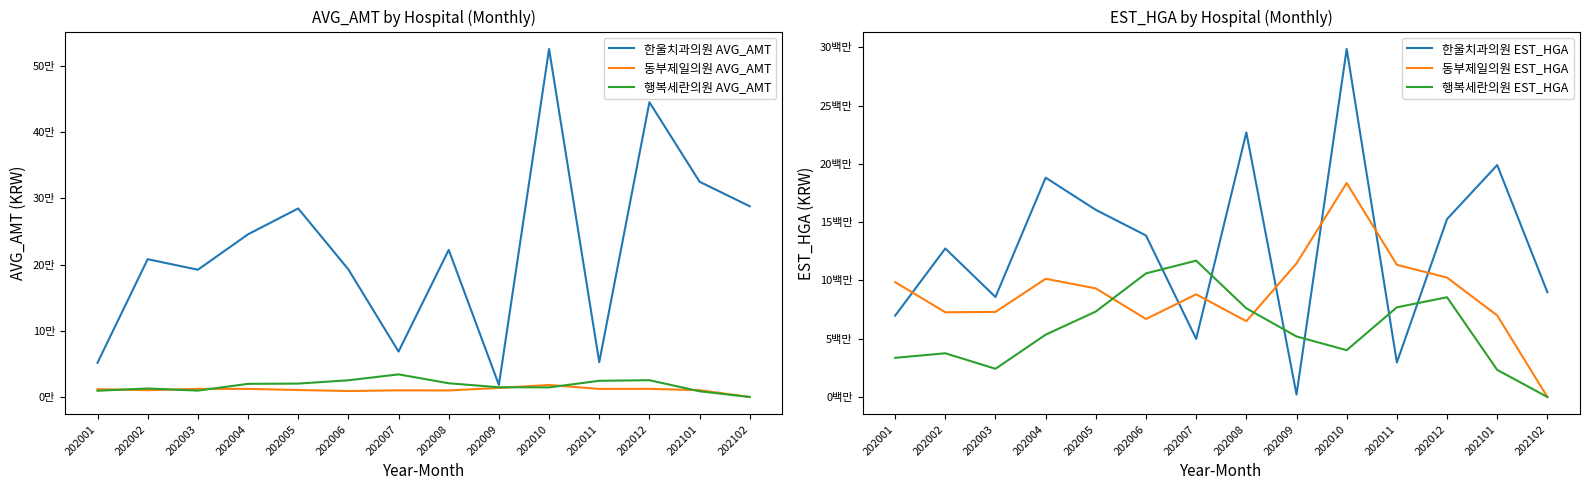

True or false: 동부제일의원 AVG_AMT and 행복세란의원 EST_HGA cross at least once.

False